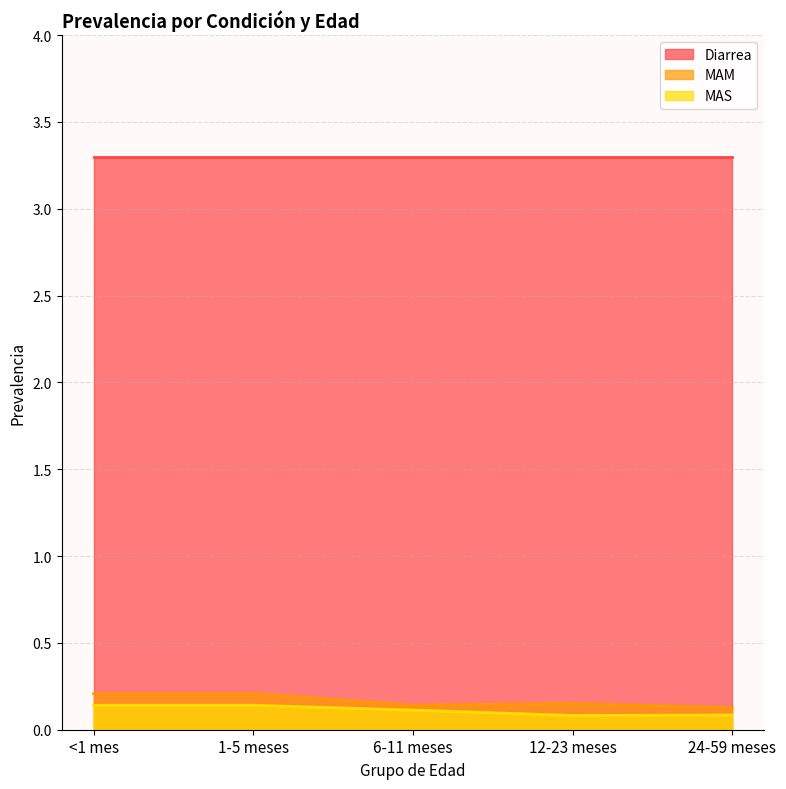

What is the average value of the MAM series?

0.2